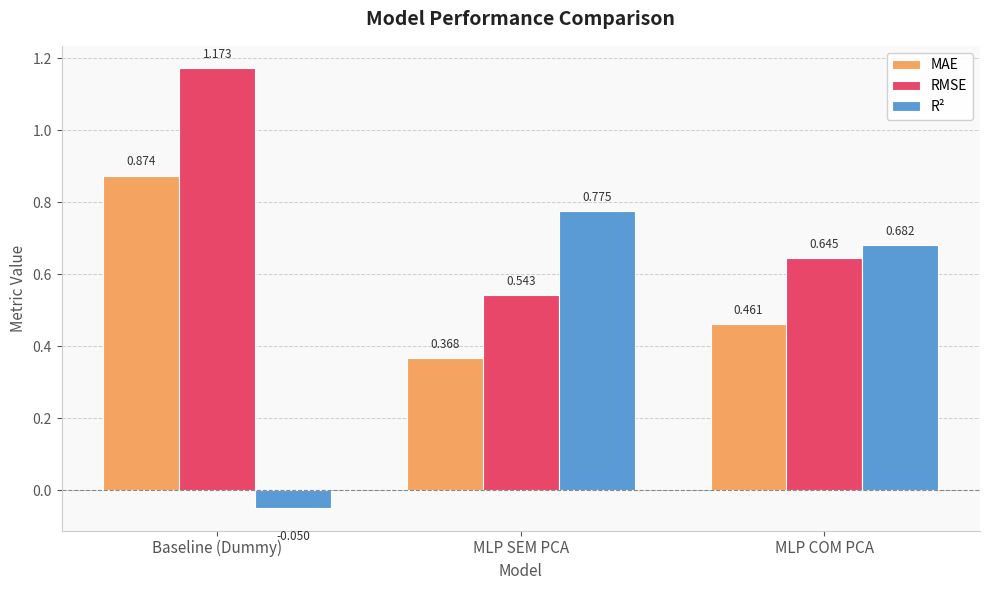

How many RMSE values are between 0 and 1?

2